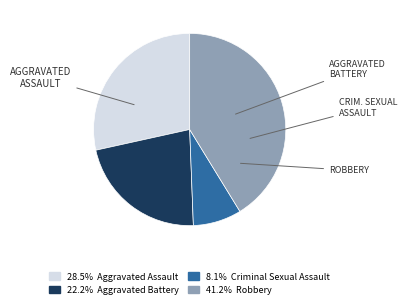

Is there any slice that represents more than half of the pie?

No